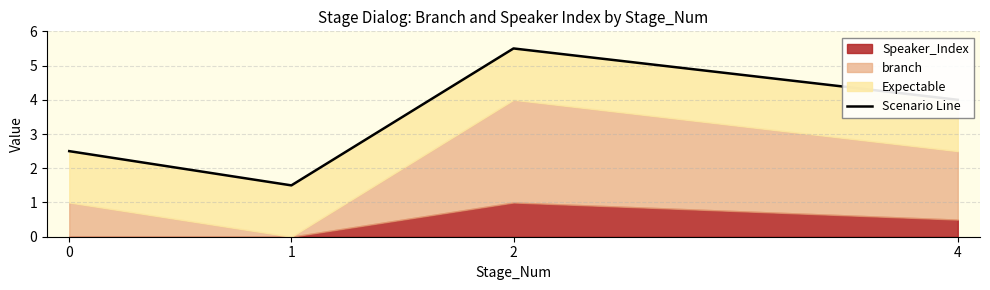

What is the maximum value shown in the chart?

5.5